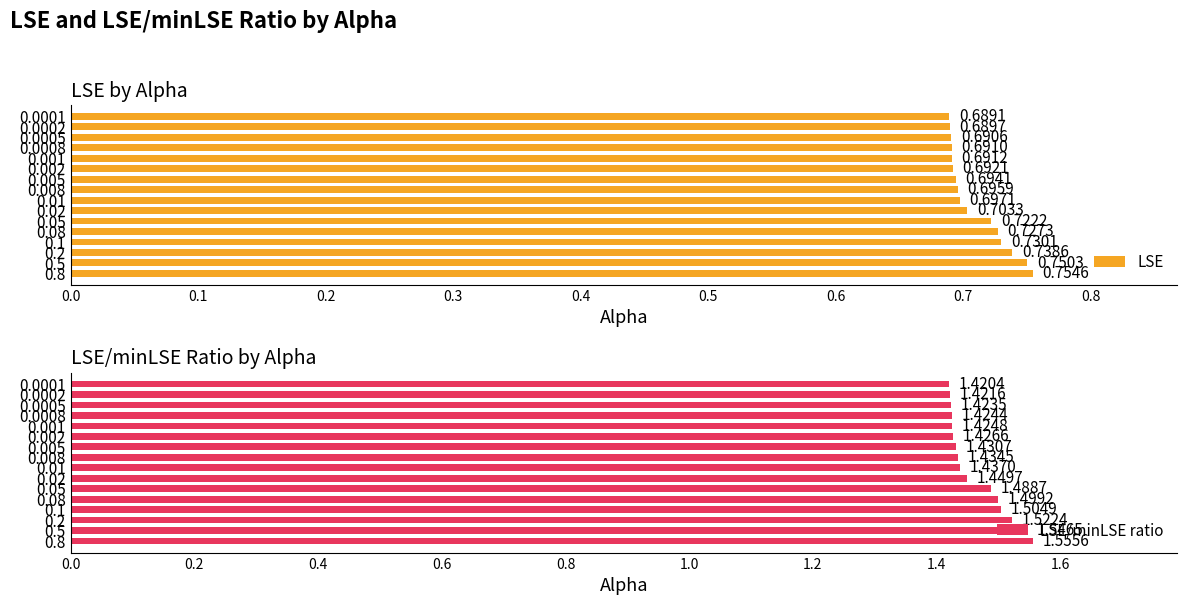

What are all the series names shown in the legend?

LSE, LSE/minLSE ratio